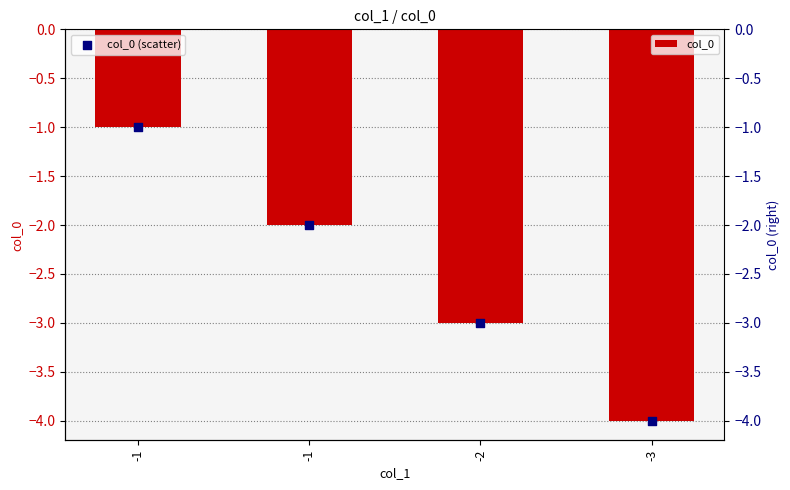

Is the value of col_0 (scatter) at -1 greater than the value of col_0 at -1?

No